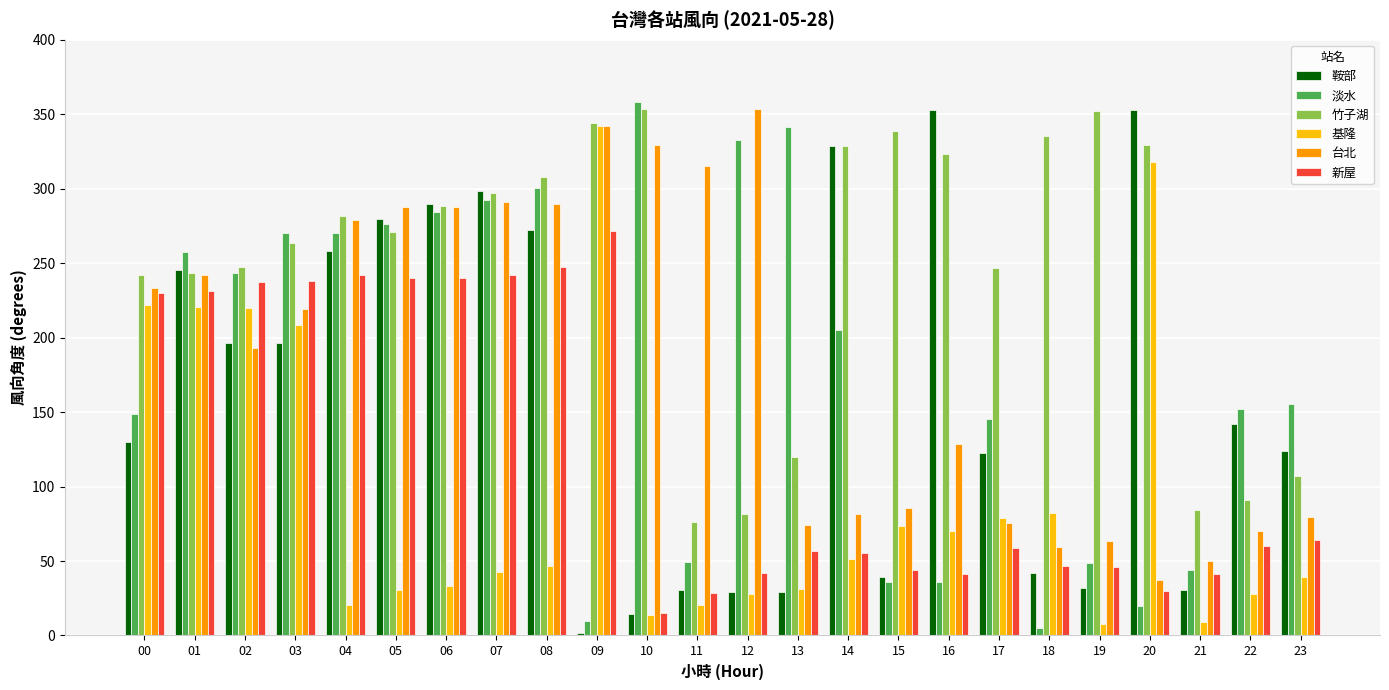

Which series changed the most between 11 and 21?

台北